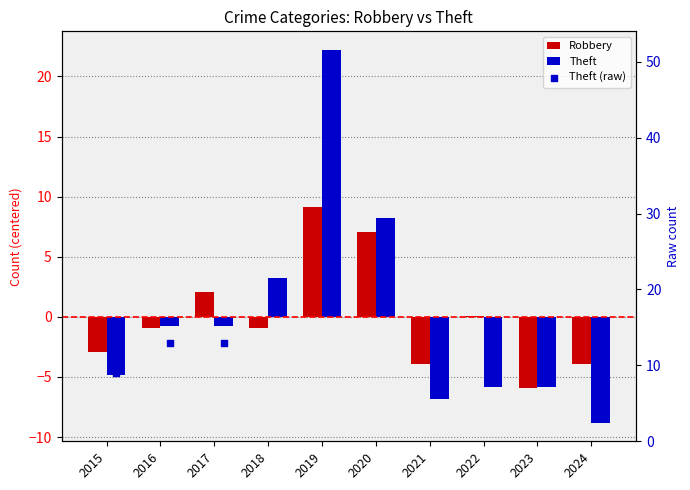

What is the total value across all series at 2016?

11.3